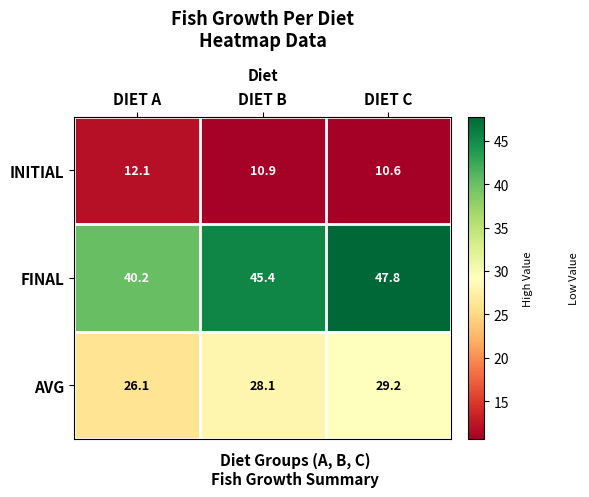

What is the difference between the INITIAL values at DIET A and DIET C?

1.5